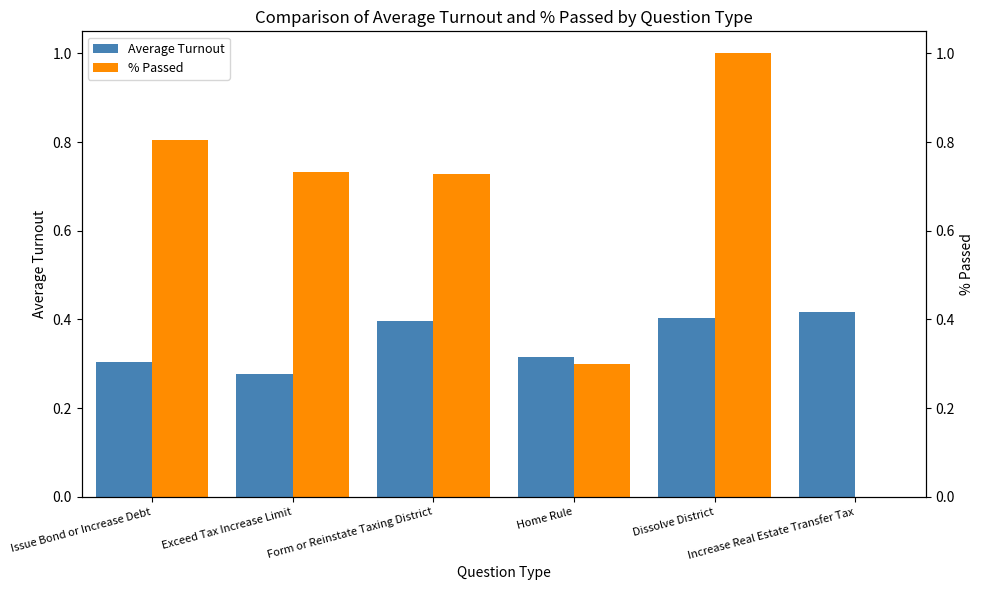

How many categories are shown in the chart?

6